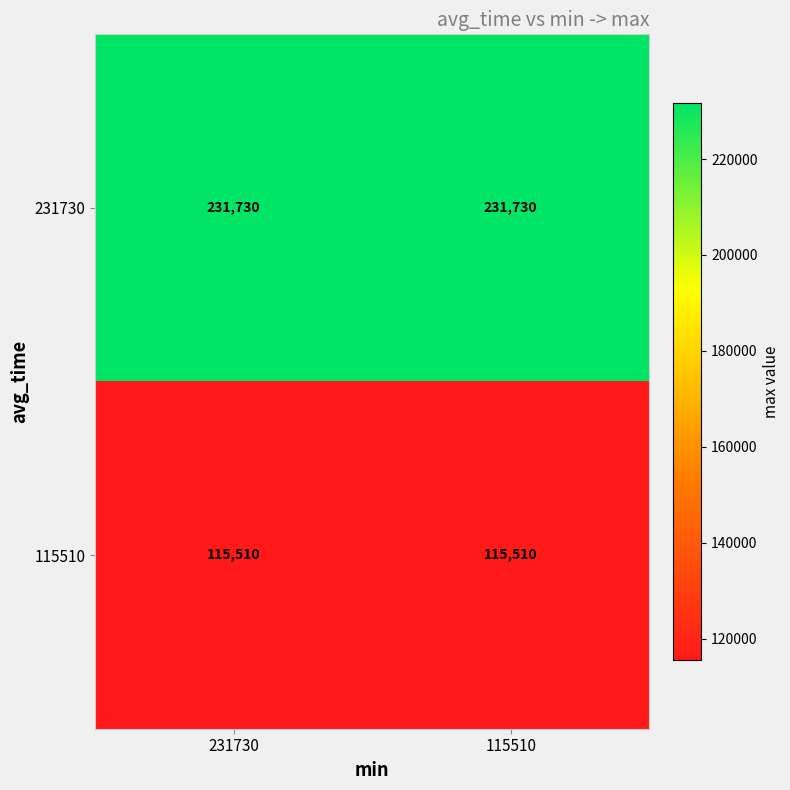

What is the minimum value for 231730?

231730